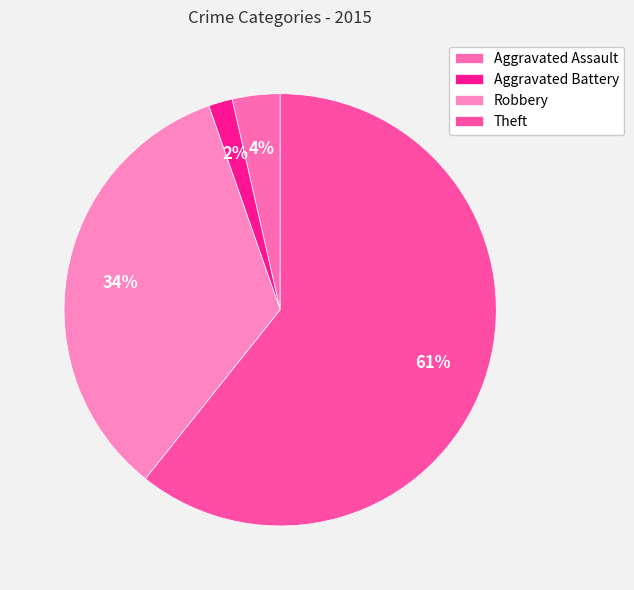

What portion of the pie excludes Aggravated Assault?

96.4%